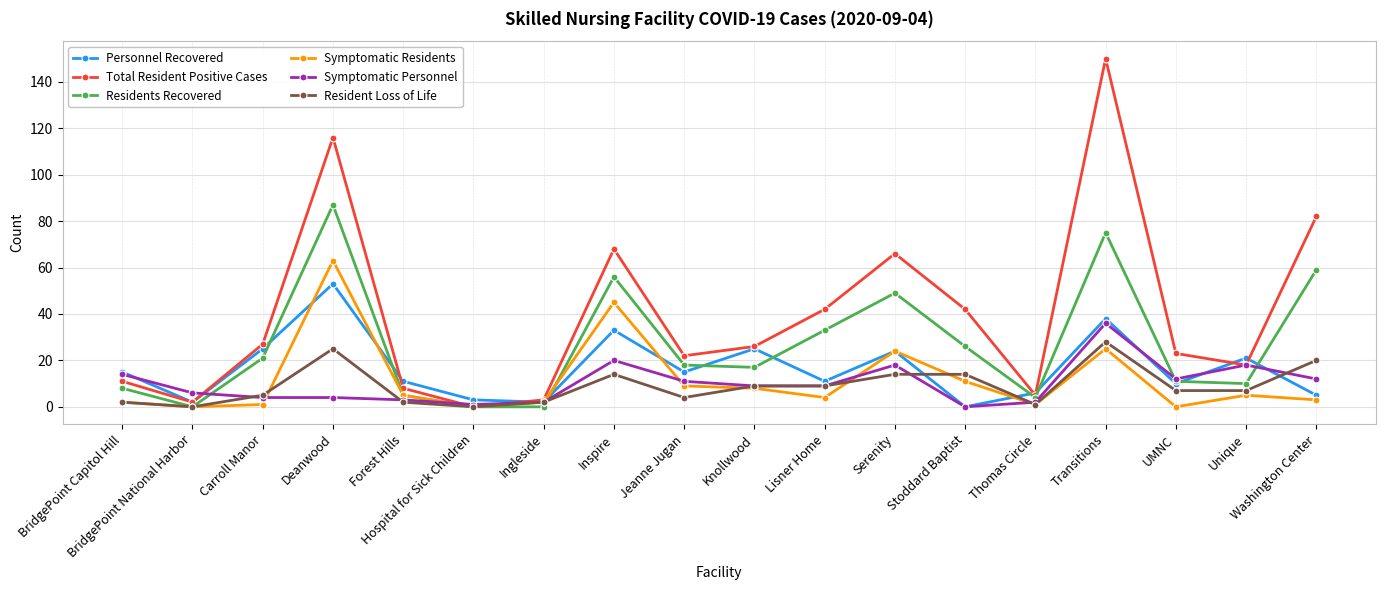

Where does the Resident Loss of Life series first go above 7?

Deanwood